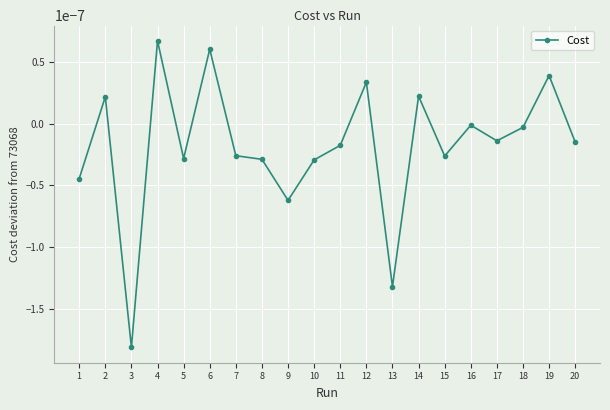

Between 14 and 19, which is larger?

19